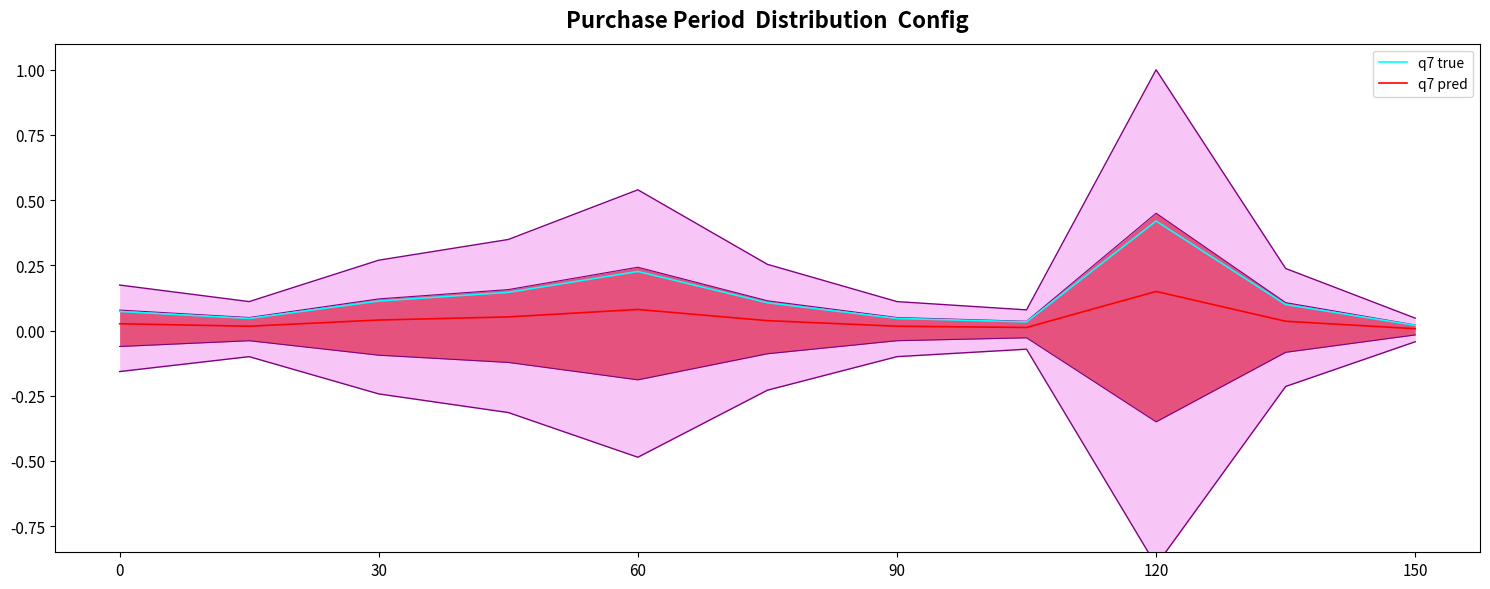

Rank the series by their average value, from highest to lowest.

q7 true, q7 pred